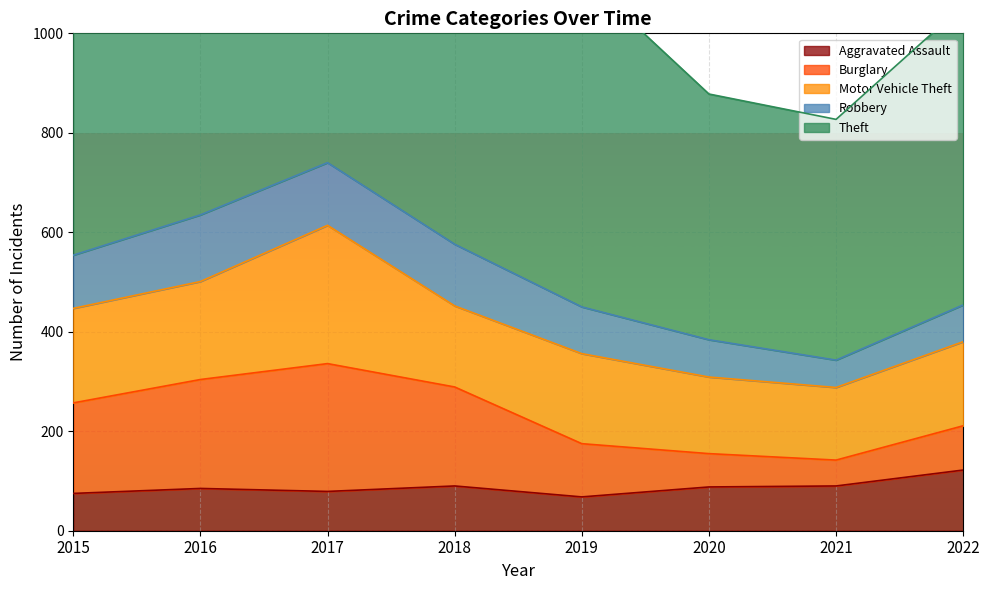

Which series has the largest total across all categories?

Theft